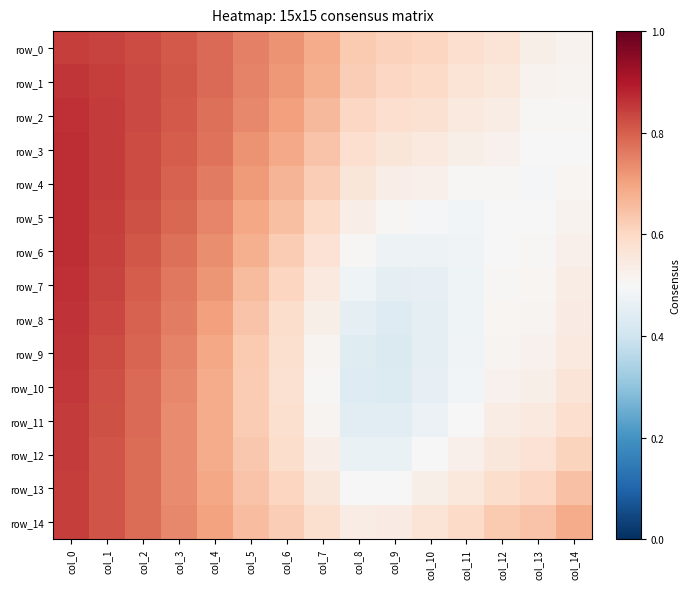

What is the maximum value for row_4?

0.9